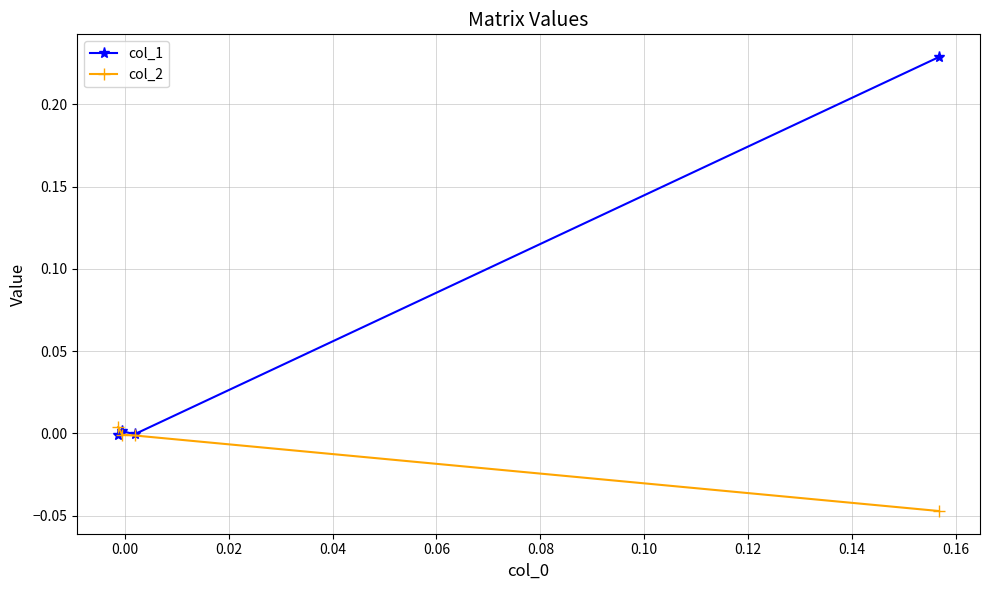

List the series in order of their overall mean, lowest first.

col_2, col_1